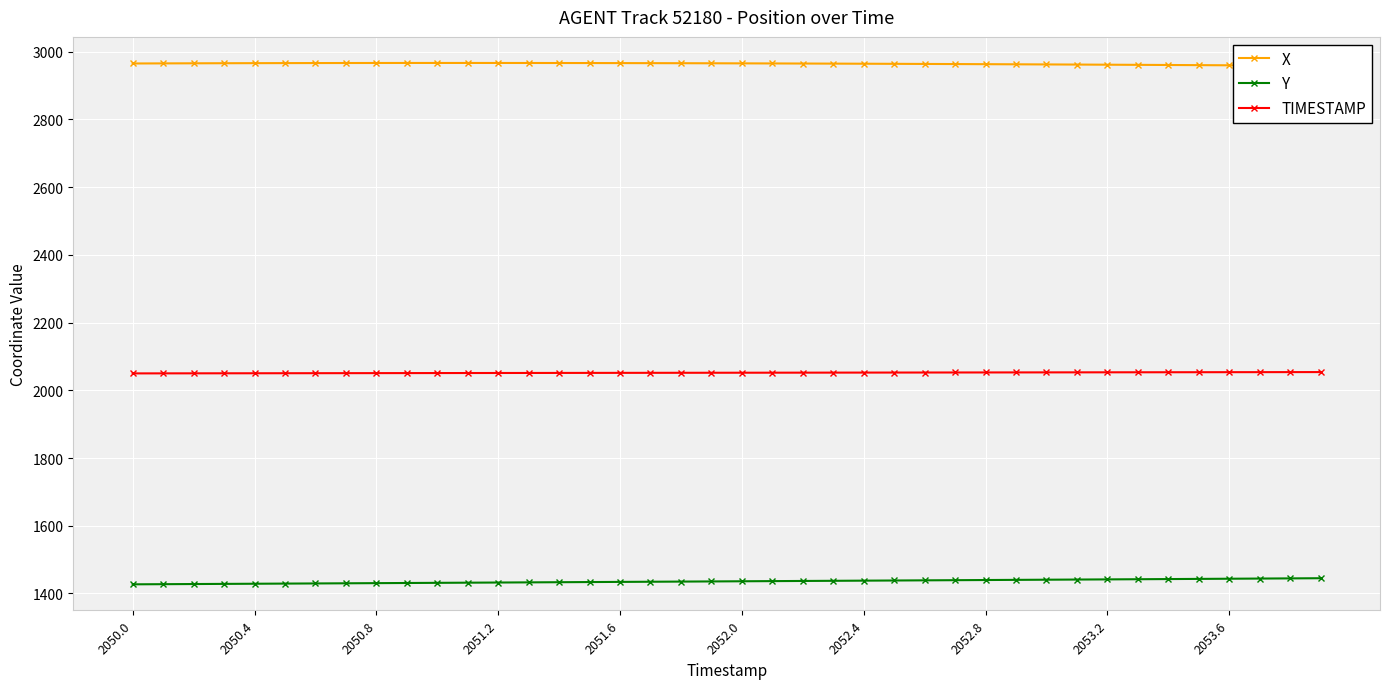

What is the sum of all TIMESTAMP values?

82078.0